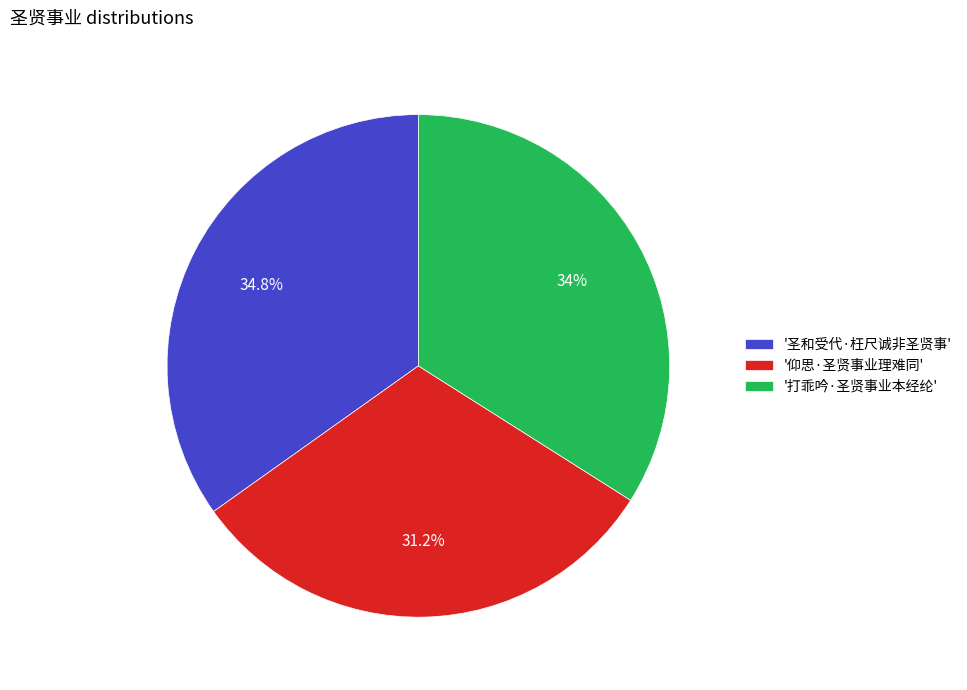

Which category has the biggest portion of the pie?

'圣和受代·枉尺诚非圣贤事'